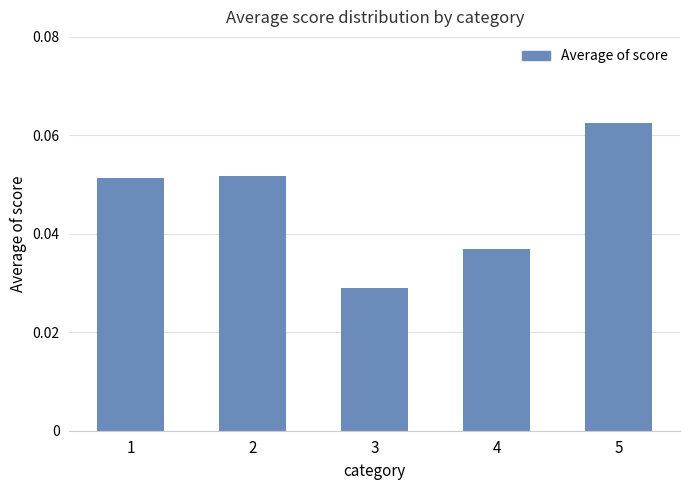

How many values are between 0 and 1?

5